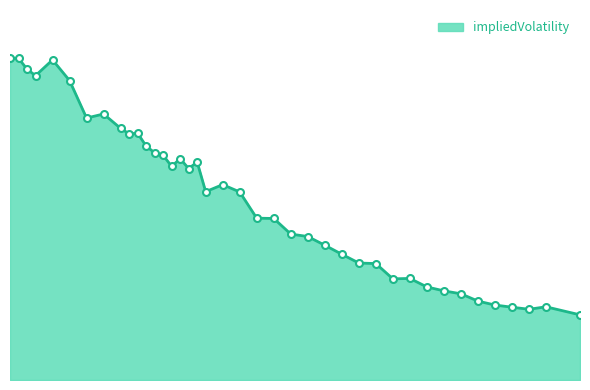

Does the chart display data point markers on the line(s)?

No